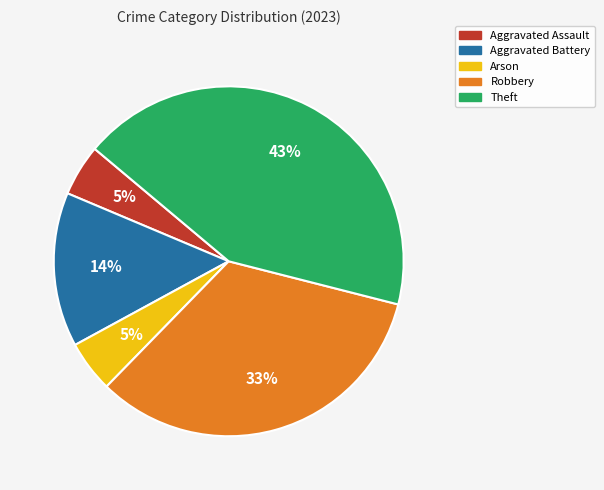

How many slices are in this pie chart?

5